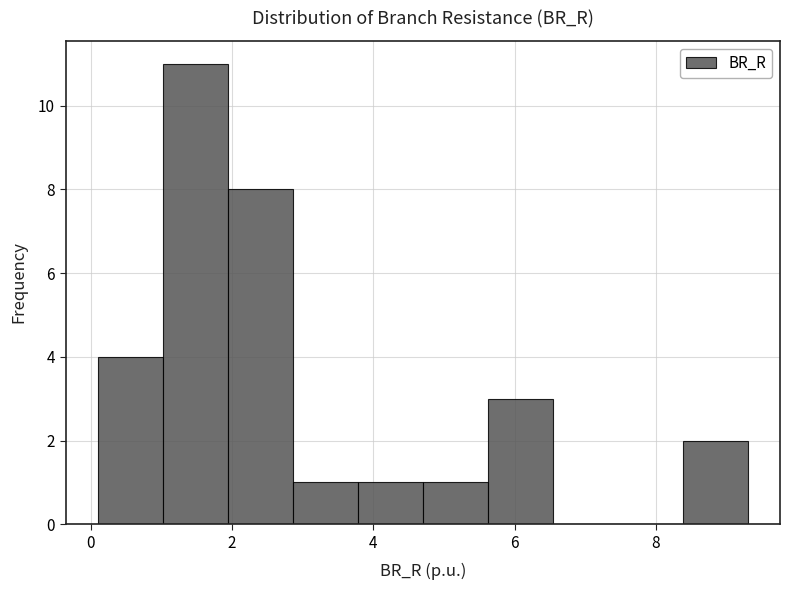

Reading left to right, transcribe this chart: for each bar, give the range it covers on the x-axis and its height. Neither the bar edges nor the heights are printed on the chart, so give them approximately, as read against the axes.

0.2 to 1.0: 4
1.0 to 2.0: 11
2.0 to 2.8: 8
2.8 to 3.8: 1
3.8 to 4.6: 1
4.6 to 5.6: 1
5.6 to 6.6: 3
6.6 to 7.4: 0
7.4 to 8.4: 0
8.4 to 9.2: 2